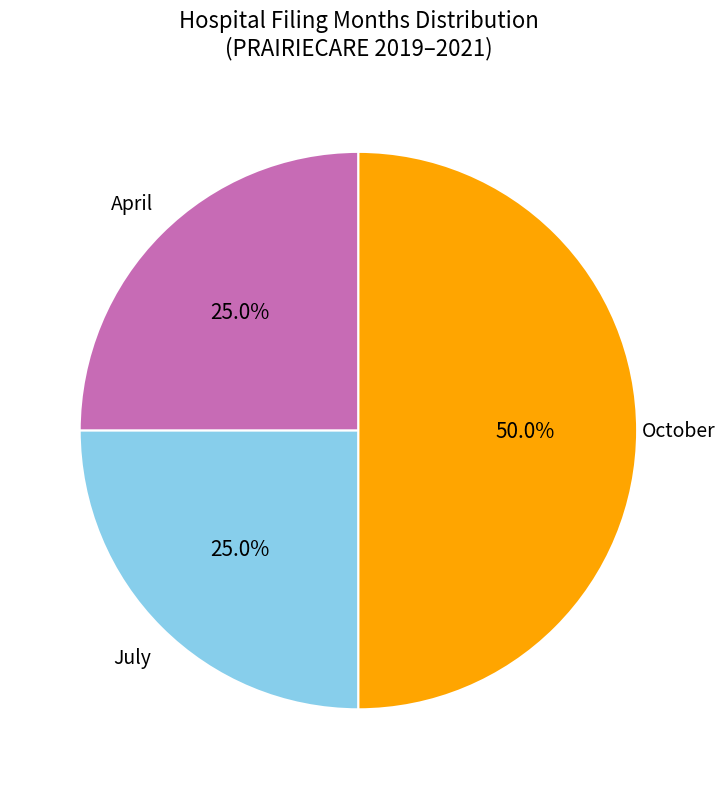

Count the number of slices in the pie.

3